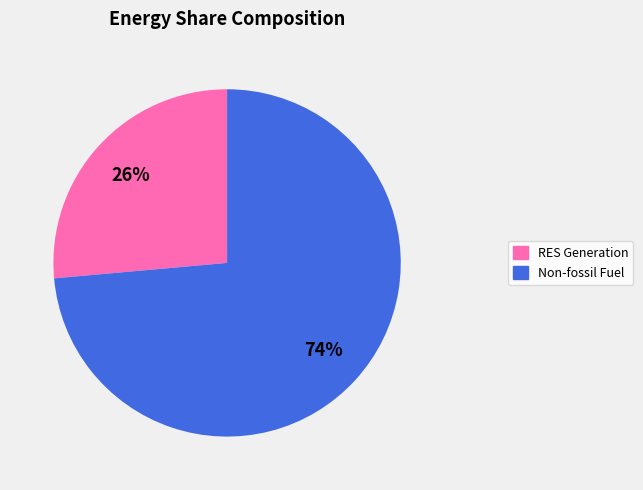

To the nearest percent, what is the average slice percentage?

50%